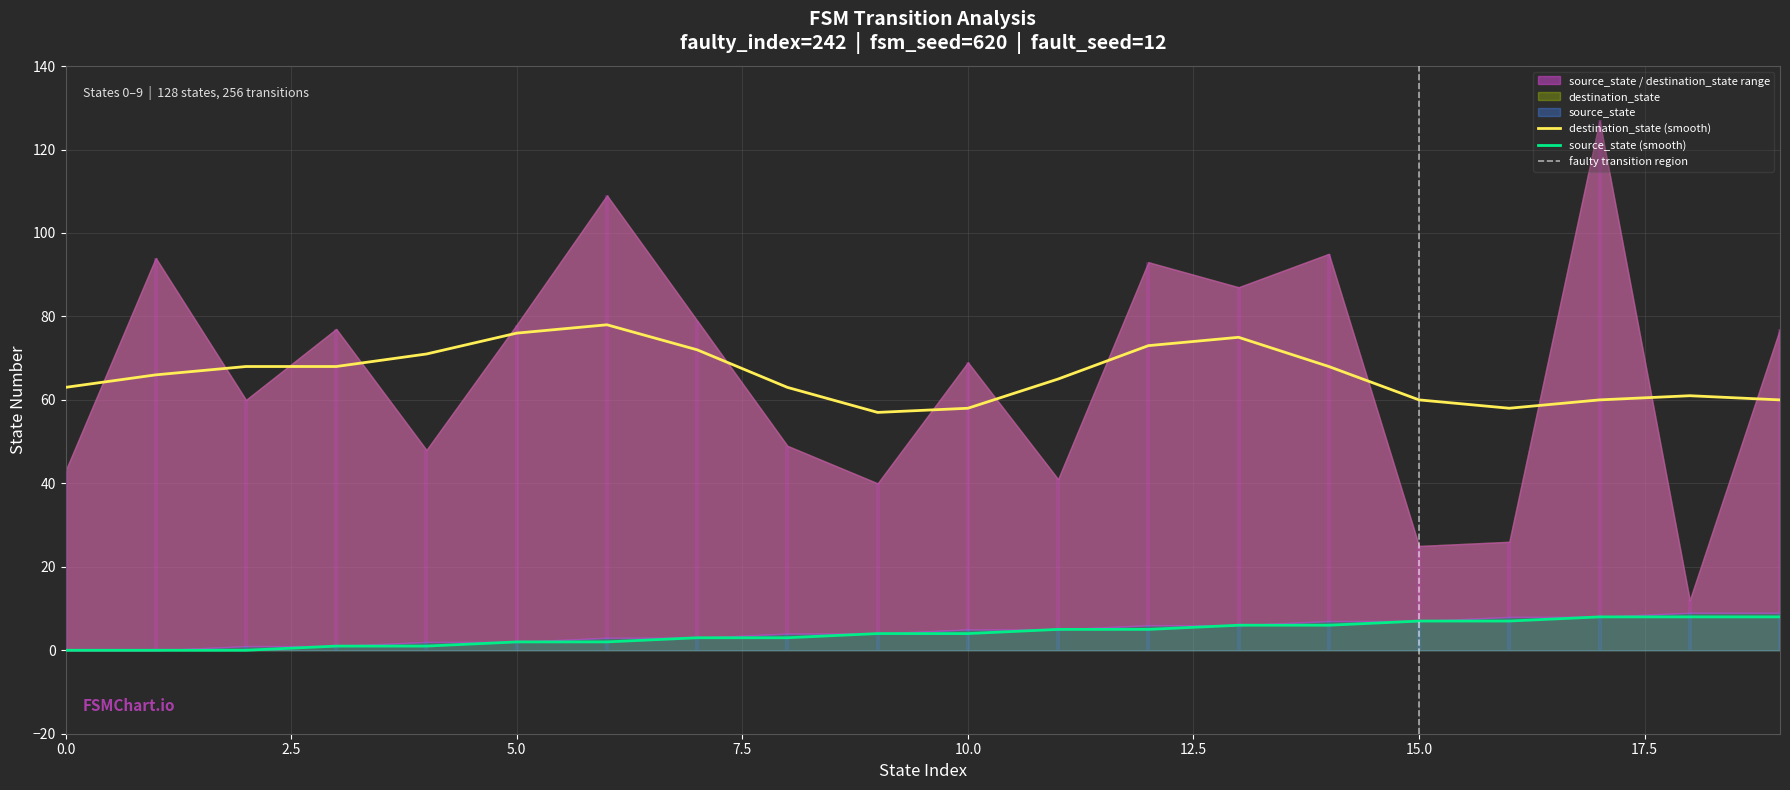

Count the number of values greater than 4.

9